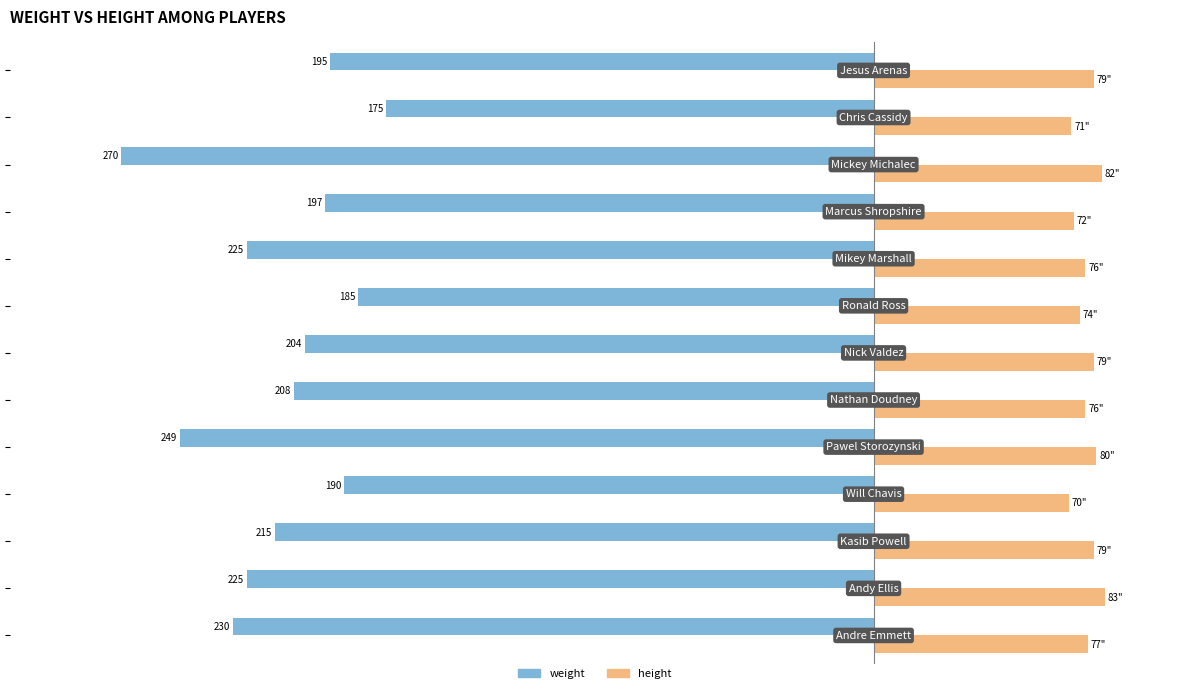

What are all the series names shown in the legend?

weight, height